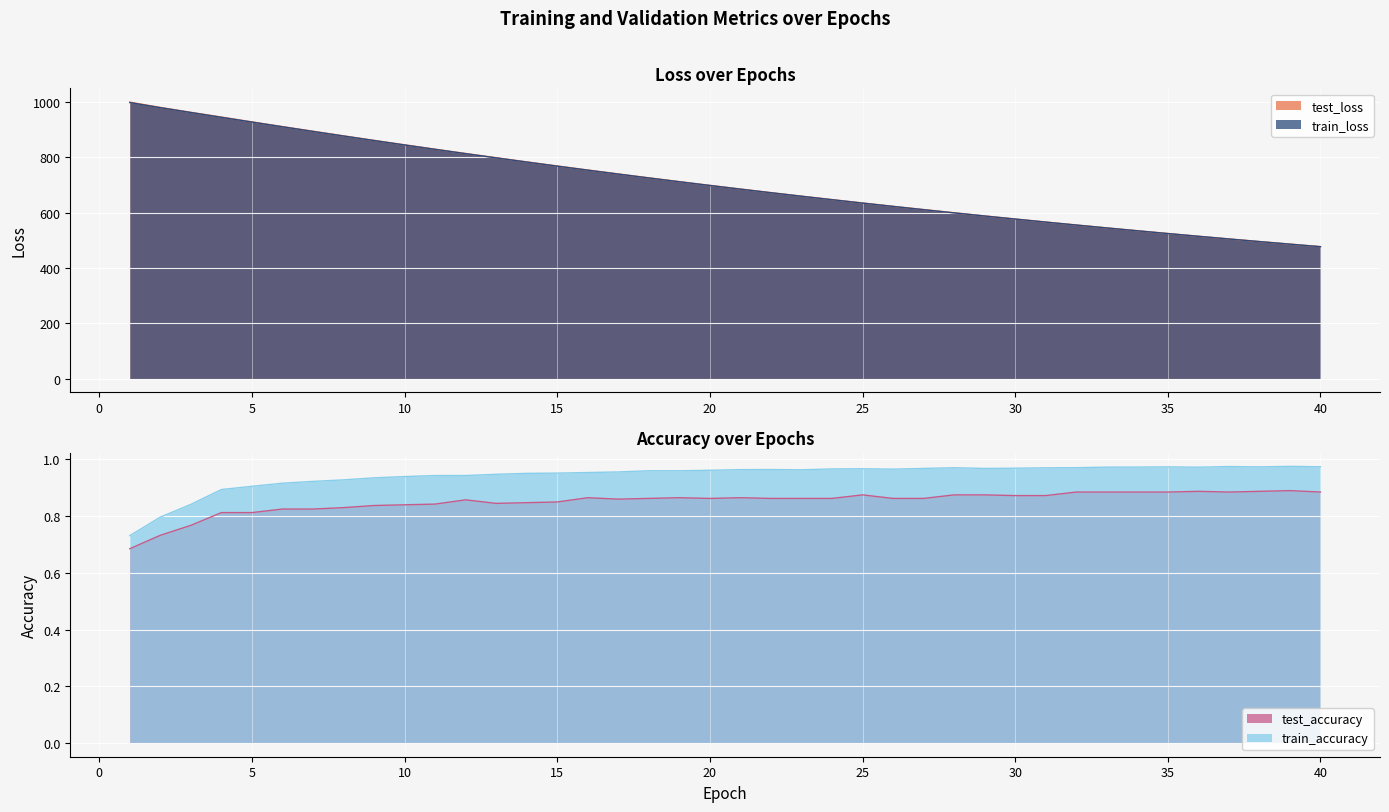

The value of test_loss at 40 is 477.4. True or false?

True